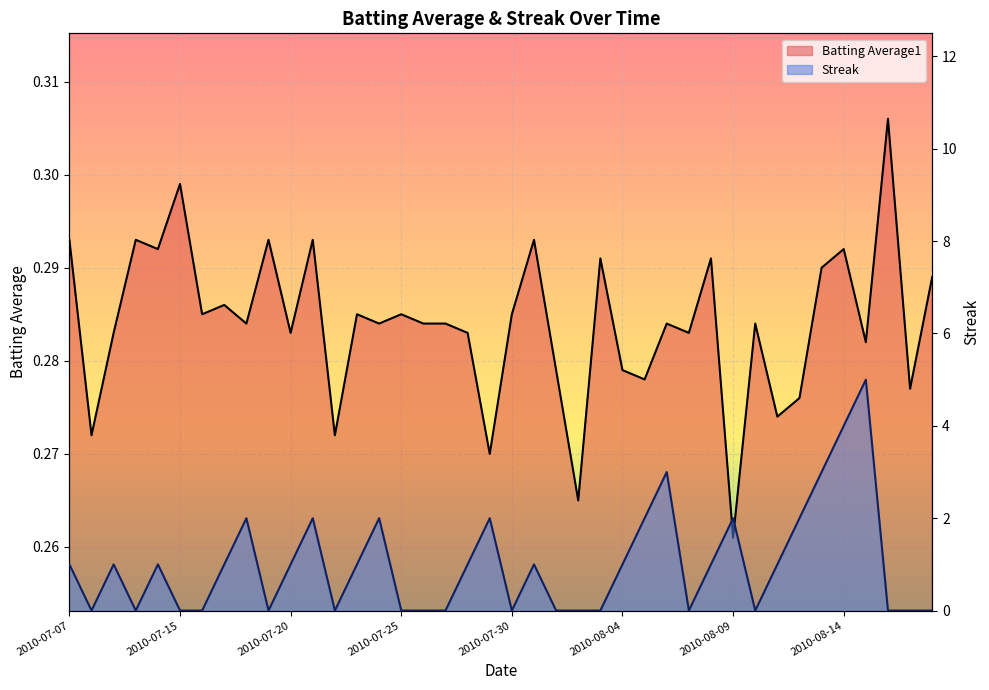

At which label does Streak first exceed 1?

2010-07-18